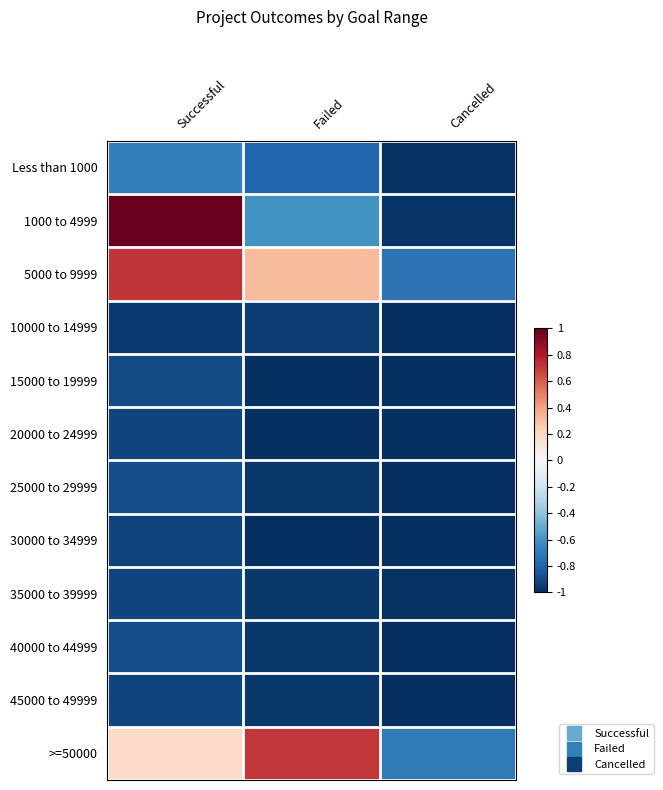

What is the spread (max minus min) of values at Cancelled?

0.3